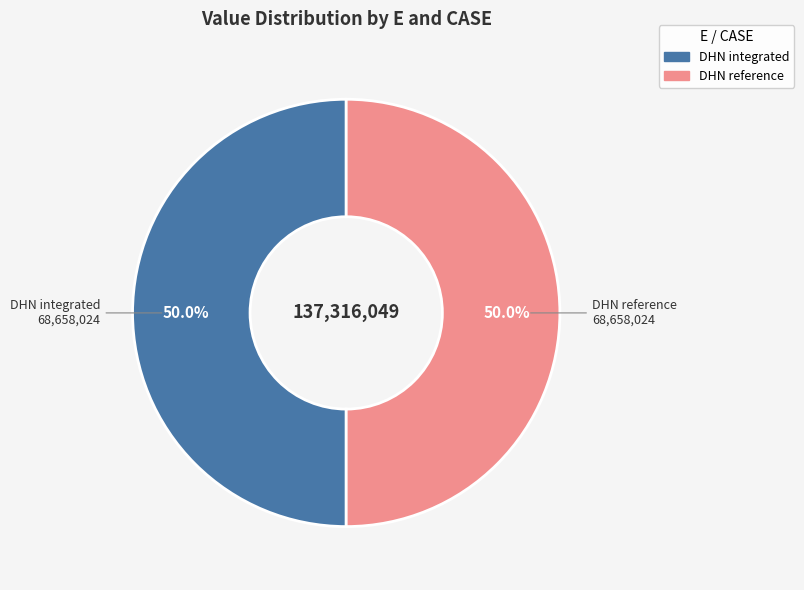

Approximately how many times larger is the value at DHN reference compared to DHN integrated?

1.0